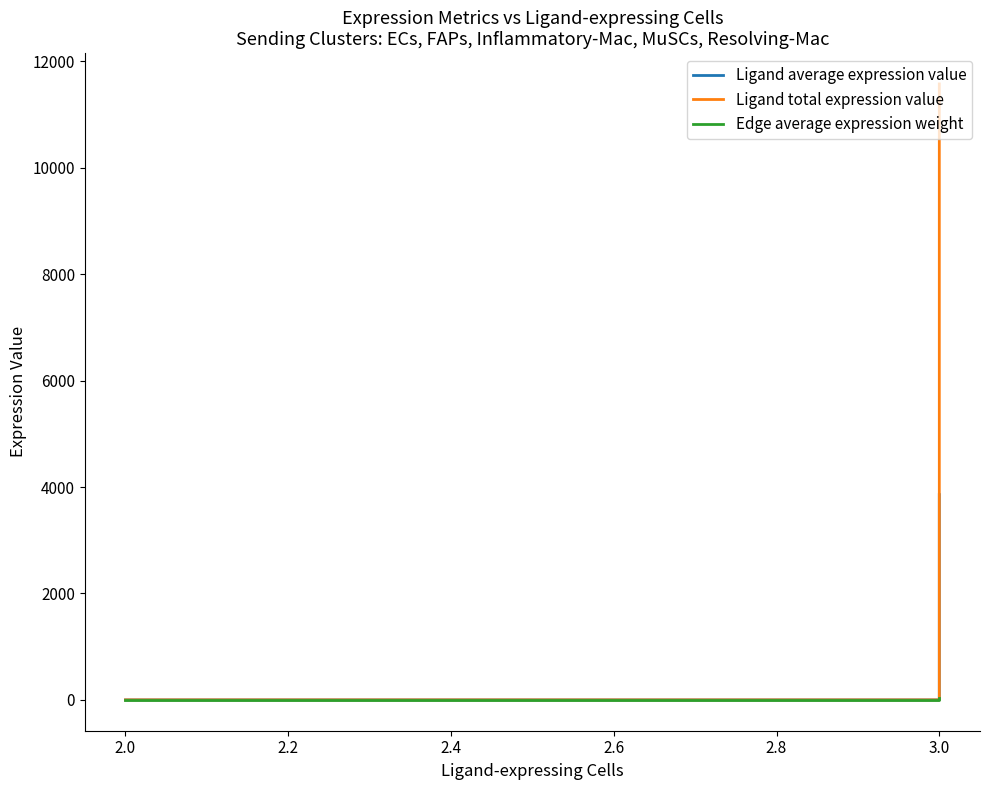

List the series in order of their peak value, highest first.

Ligand total expression value, Ligand average expression value, Edge average expression weight